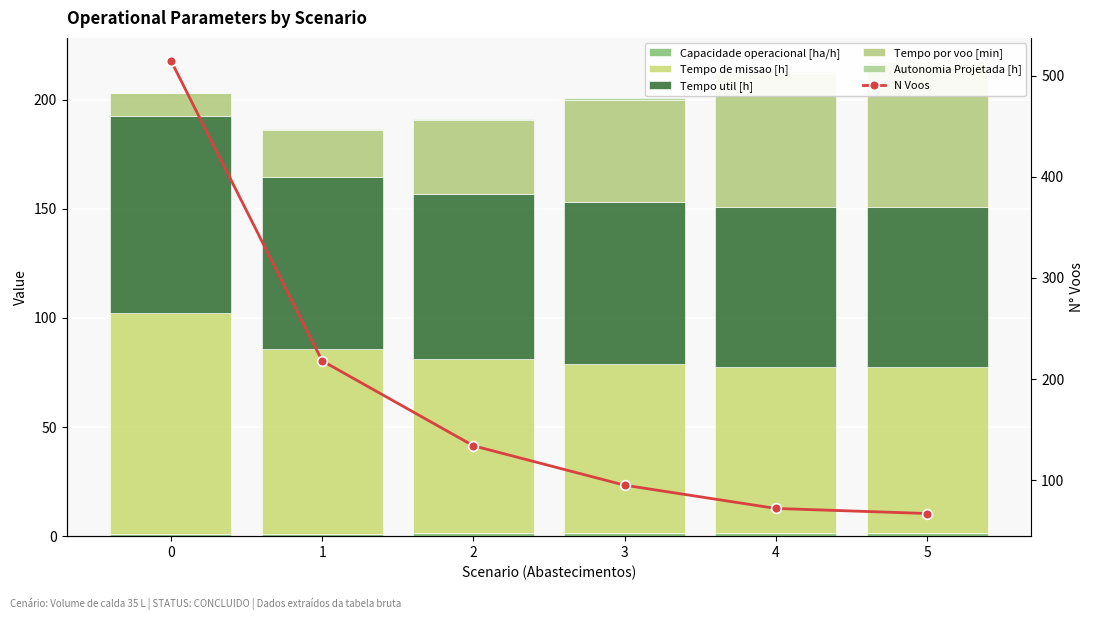

What is the spread (max minus min) of values at 1?

217.6